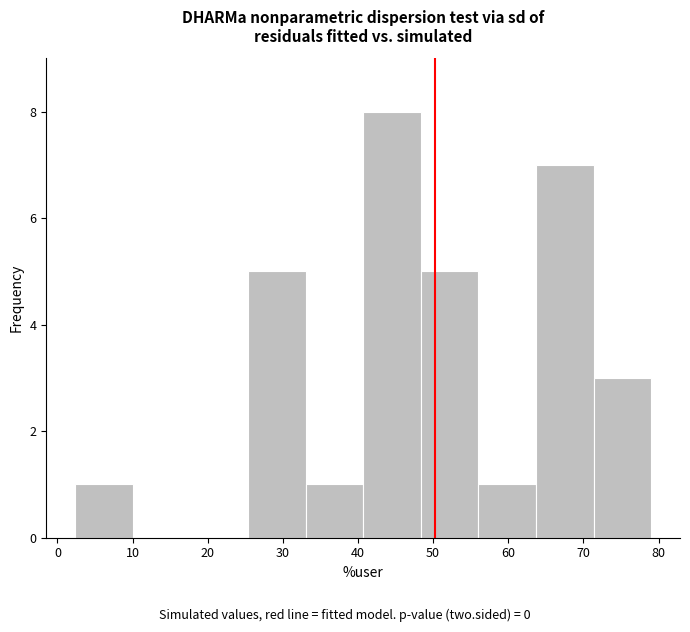

Reading left to right, transcribe this chart: for each bar, give the range it covers on the x-axis and its height. Neither the bar edges nor the heights are printed on the chart, so give them approximately, as read against the axes.

2 to 10: 1
10 to 18: 0
18 to 25: 0
25 to 33: 5
33 to 41: 1
41 to 48: 8
48 to 56: 5
56 to 64: 1
64 to 71: 7
71 to 79: 3